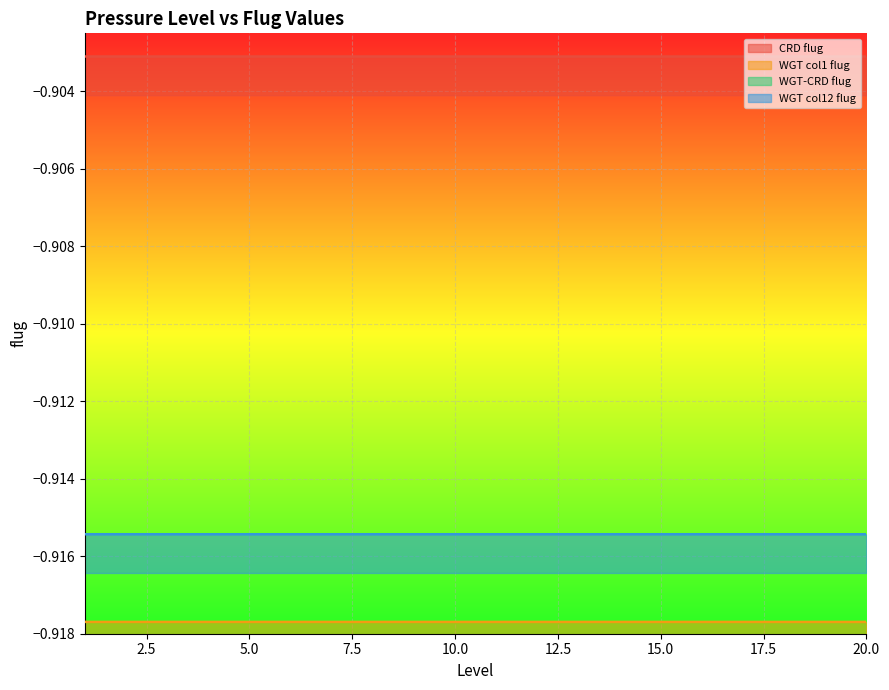

Between 12 and 16, which series saw the biggest shift?

CRD flug